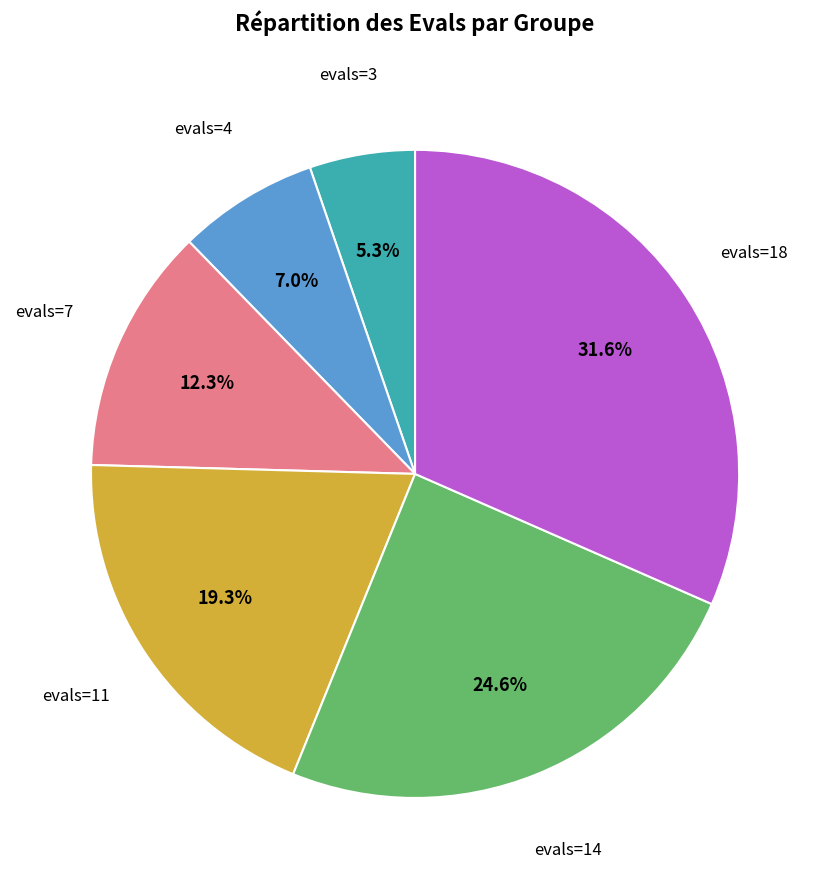

Does any single category account for the majority?

No